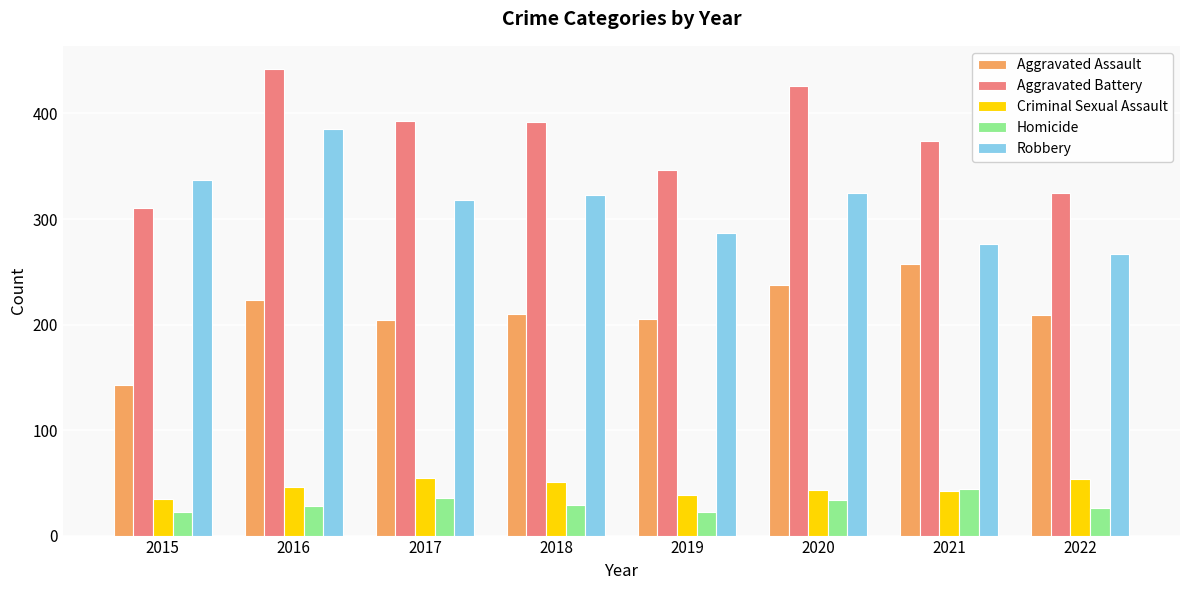

What is the value of the Criminal Sexual Assault bar at the 6th from the left?

43